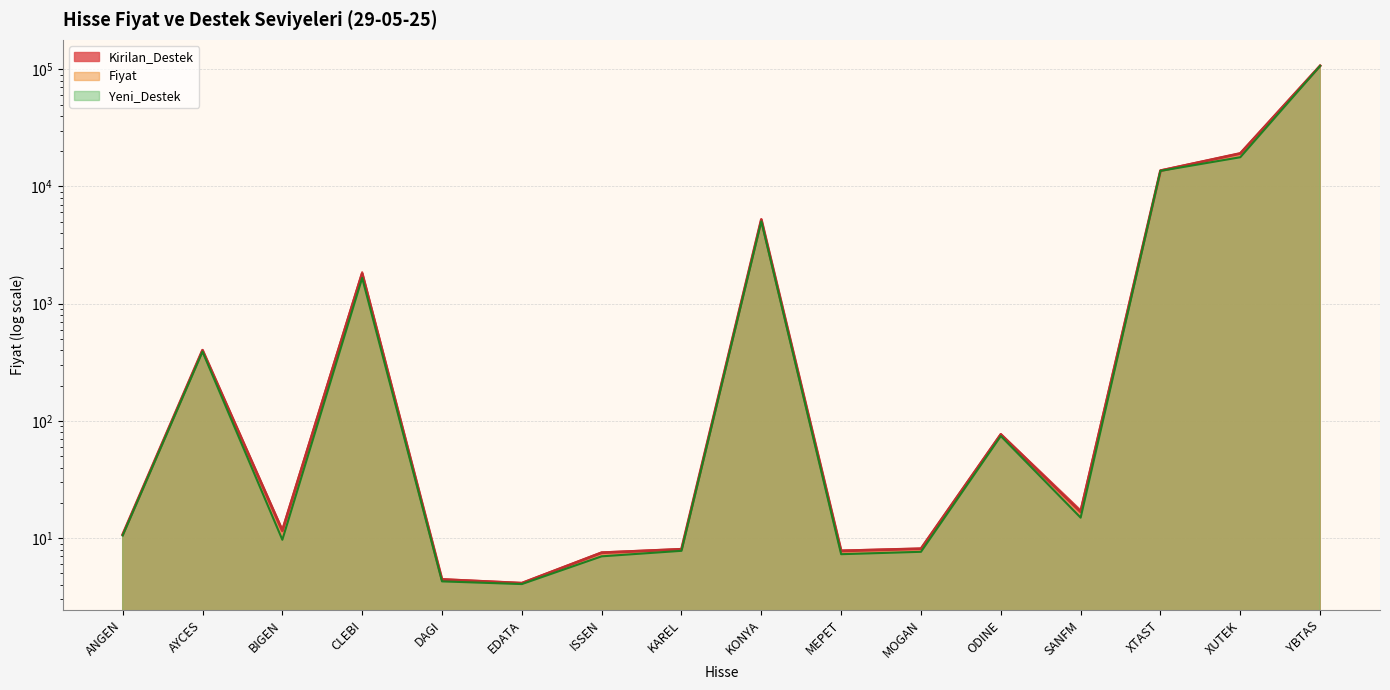

Between KONYA and XTAST, which series saw the biggest shift?

Yeni_Destek